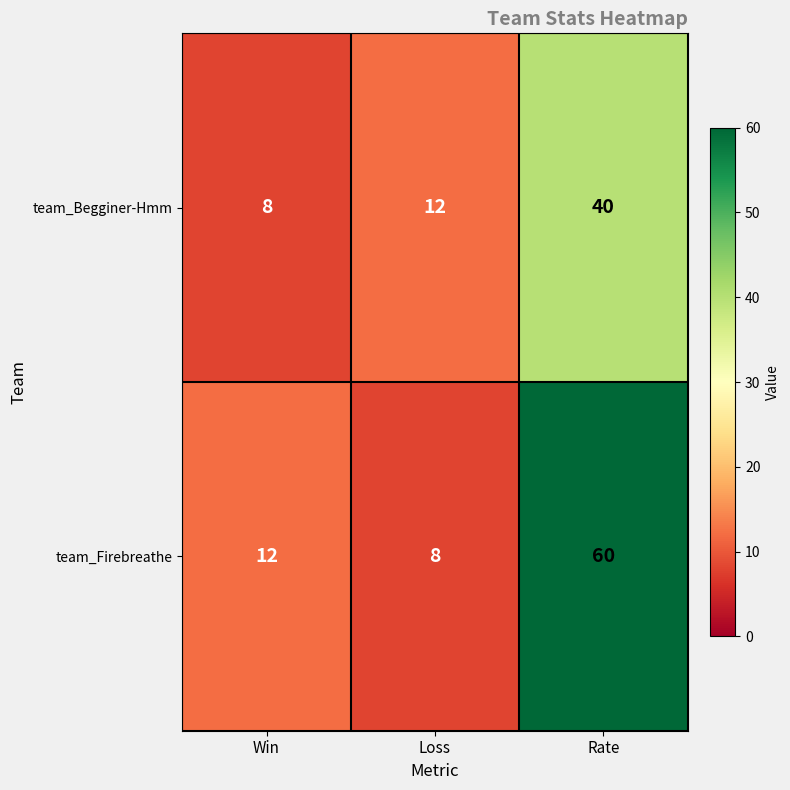

Reading left to right, list all the values displayed in this chart.

team_Begginer-Hmm: Win=8	Loss=12	Rate=40
team_Firebreathe: Win=12	Loss=8	Rate=60